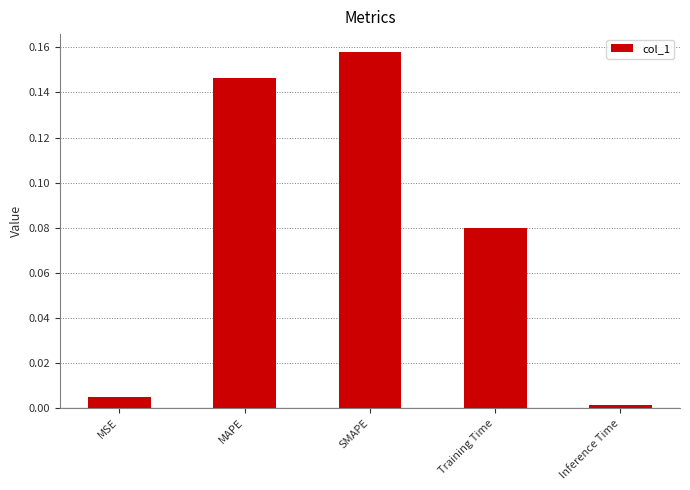

Rank the categories by value from lowest to highest.

Inference Time, MSE, Training Time, MAPE, SMAPE